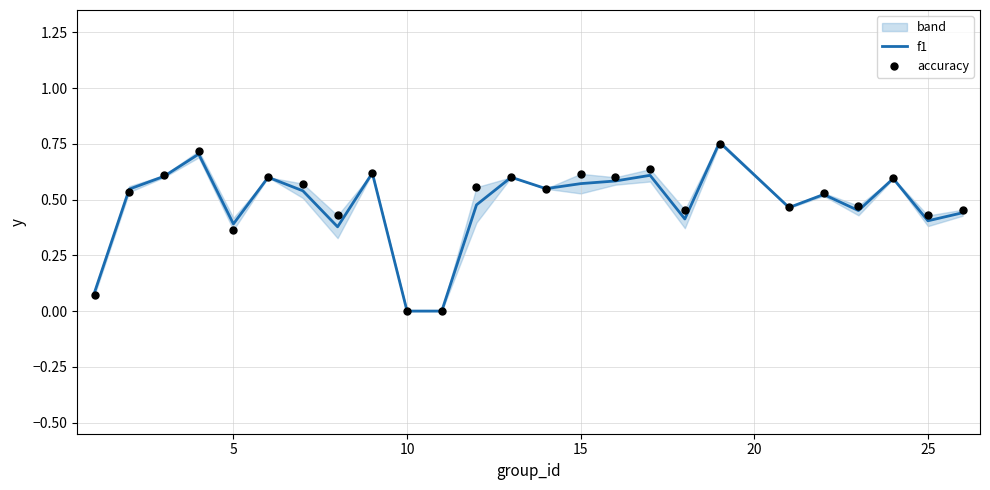

Which series reaches the minimum Y coordinate?

f1